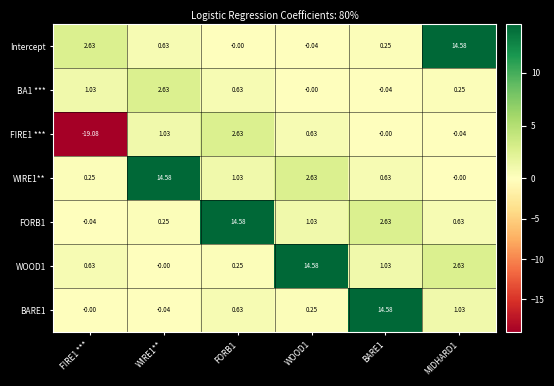

Is the value of WOOD1 at FORB1 greater than the value of WIRE1** at BARE1?

No